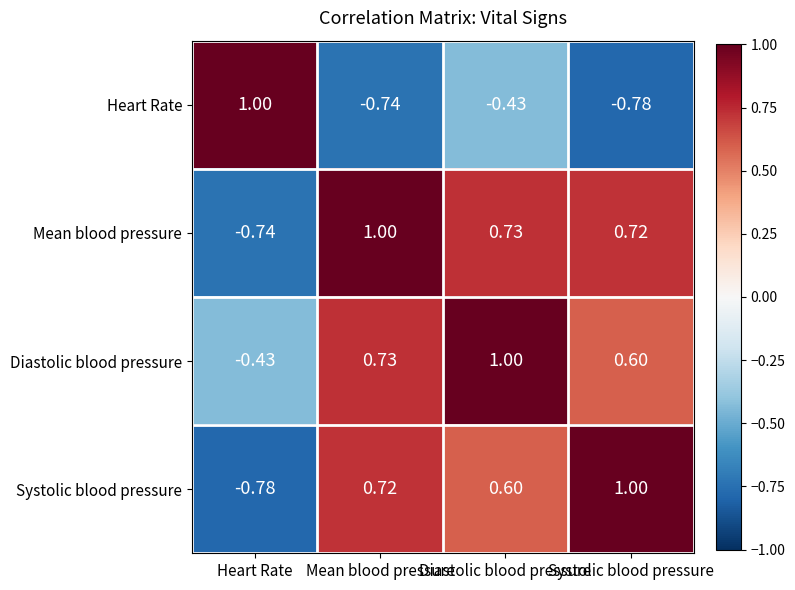

Which series has the largest total across all categories?

Diastolic blood pressure